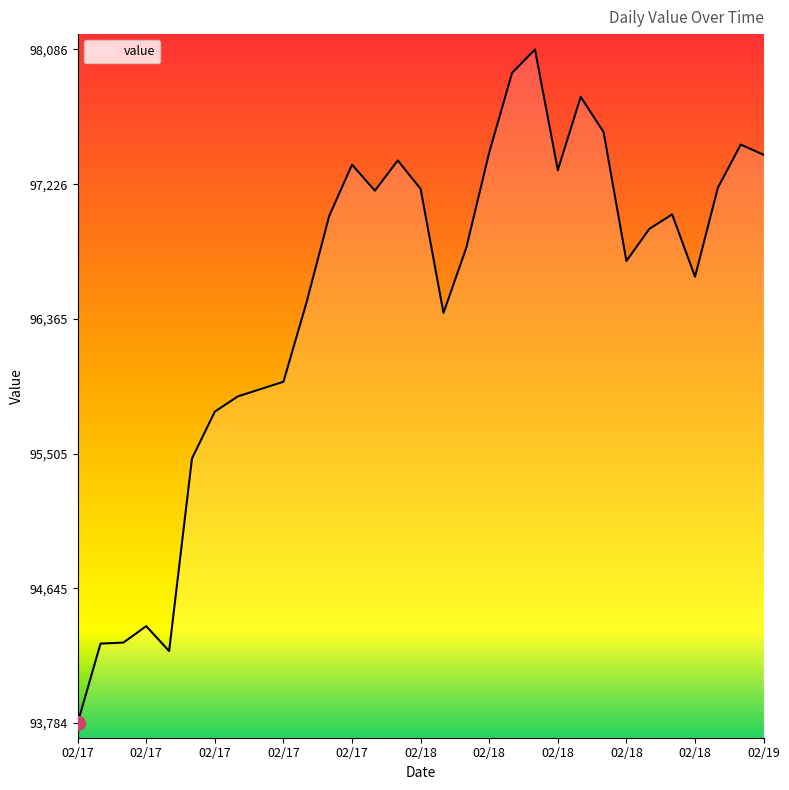

What is the smallest value displayed?

93784.6